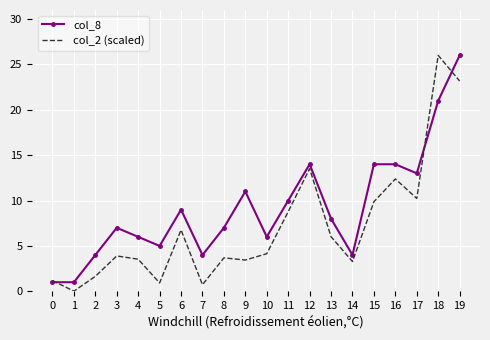

Is it true that col_2 (scaled) equals 4.2 at 6?

False